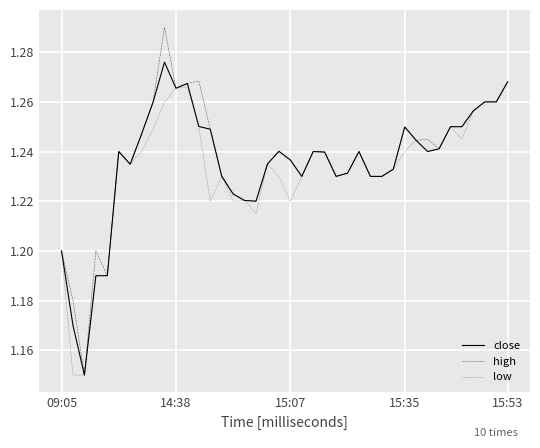

Does the chart have visible grid lines?

Yes